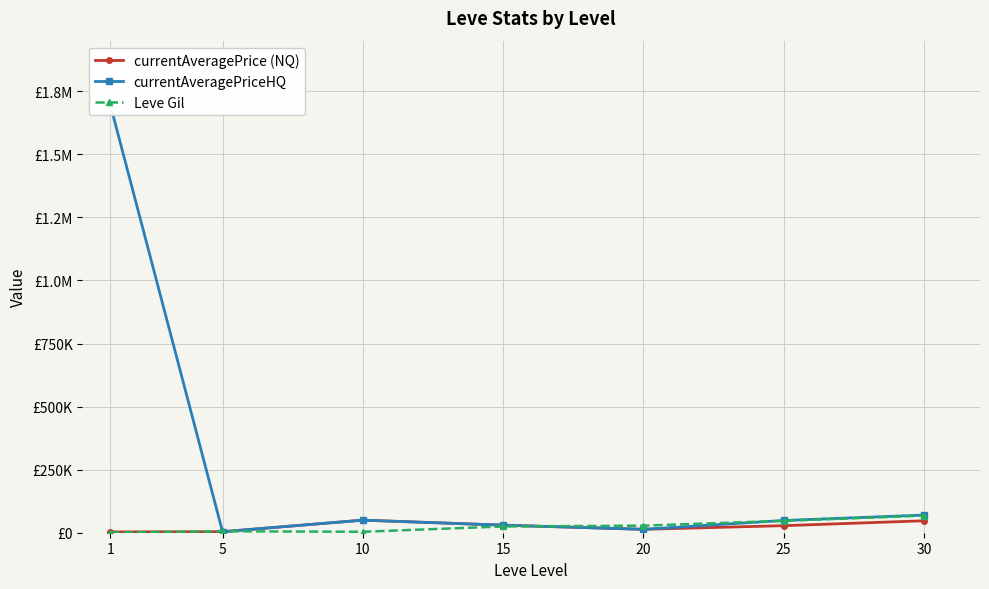

What is the difference between the highest and lowest values at 15?

5210.0